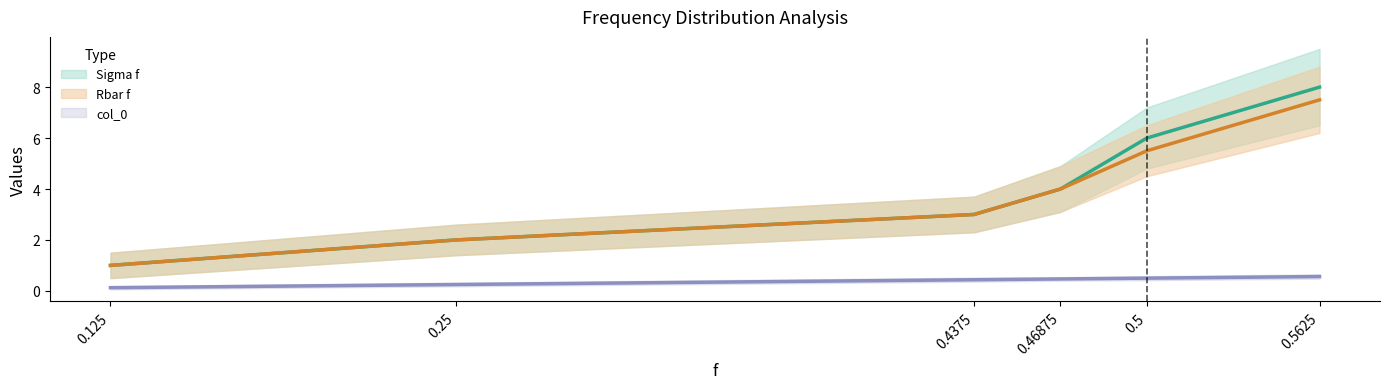

Is the value of col_0 at 0.125 greater than the value of Rbar f at 0.46875?

No